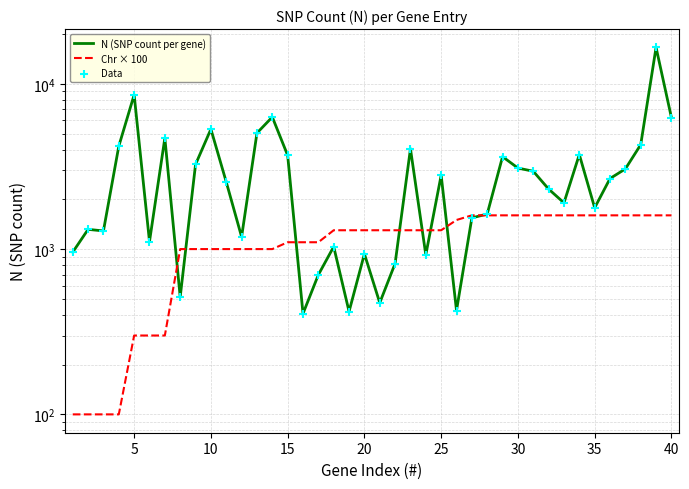

What are all the series names shown in the legend?

N (SNP count per gene), Chr × 100, Data